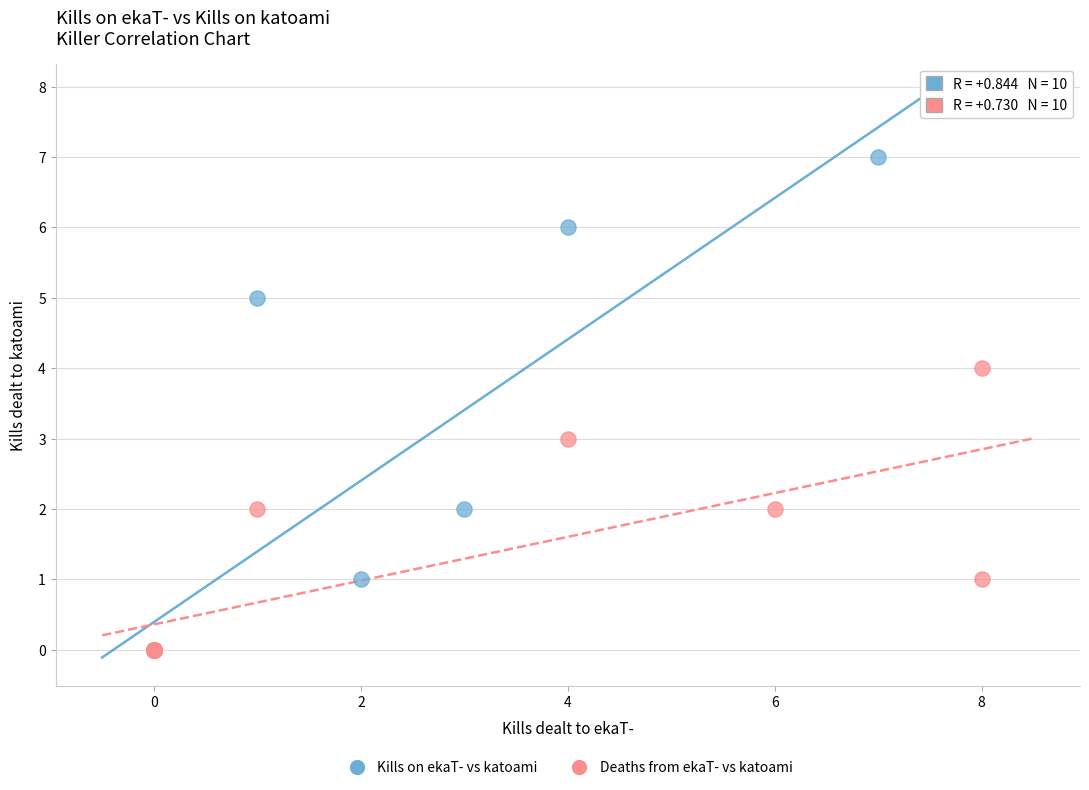

Which series has the widest spread of Y values?

Kills on ekaT- vs katoami